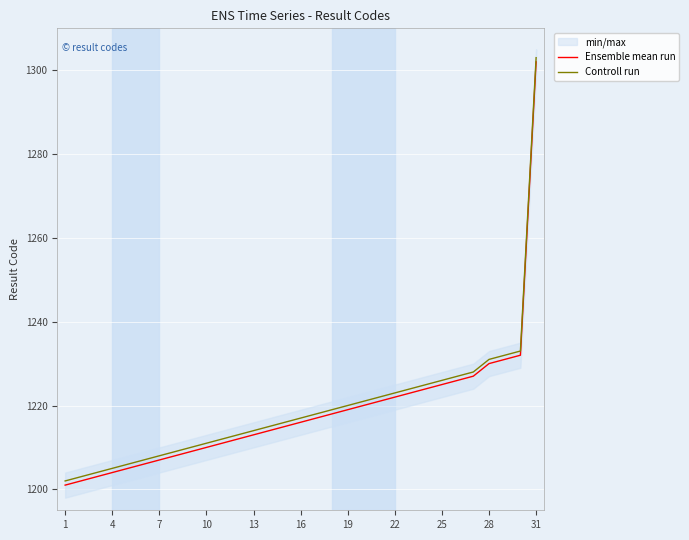

List the series in order of their overall mean, highest first.

Controll run, Ensemble mean run